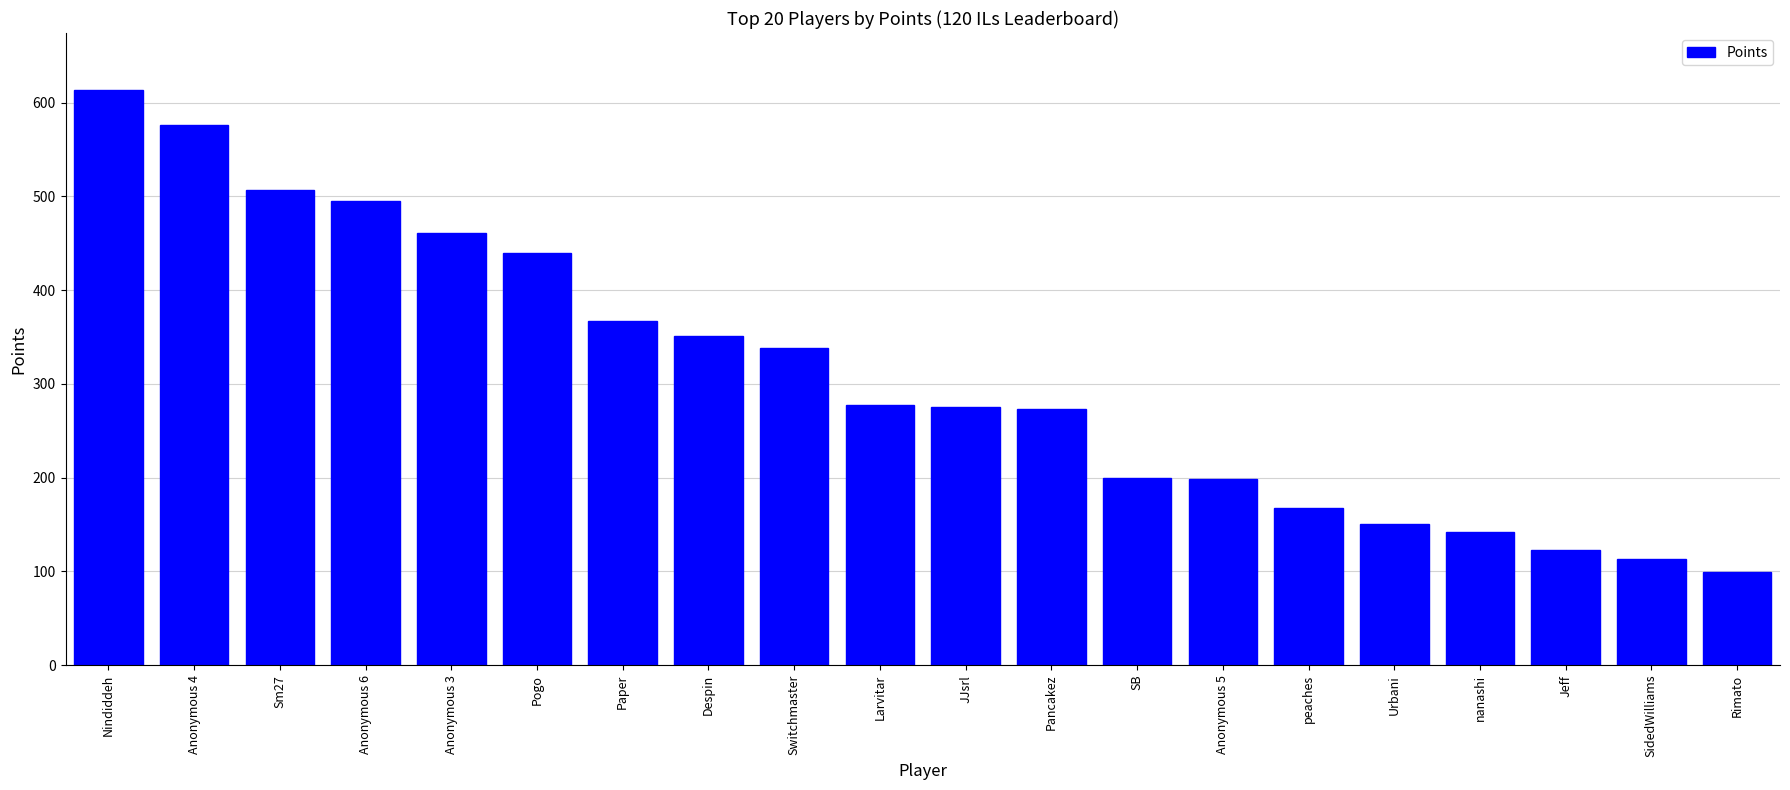

The value at Switchmaster is 96. True or false?

False